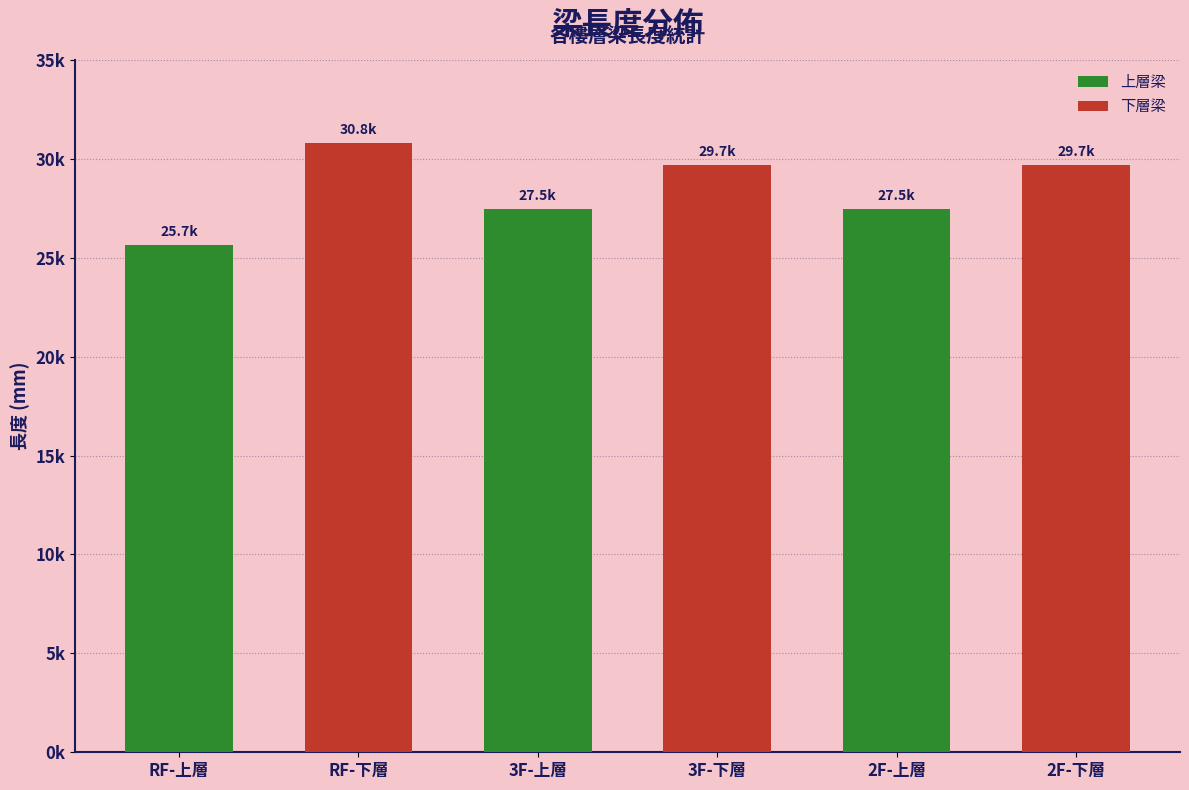

Does the chart contain any negative values?

No